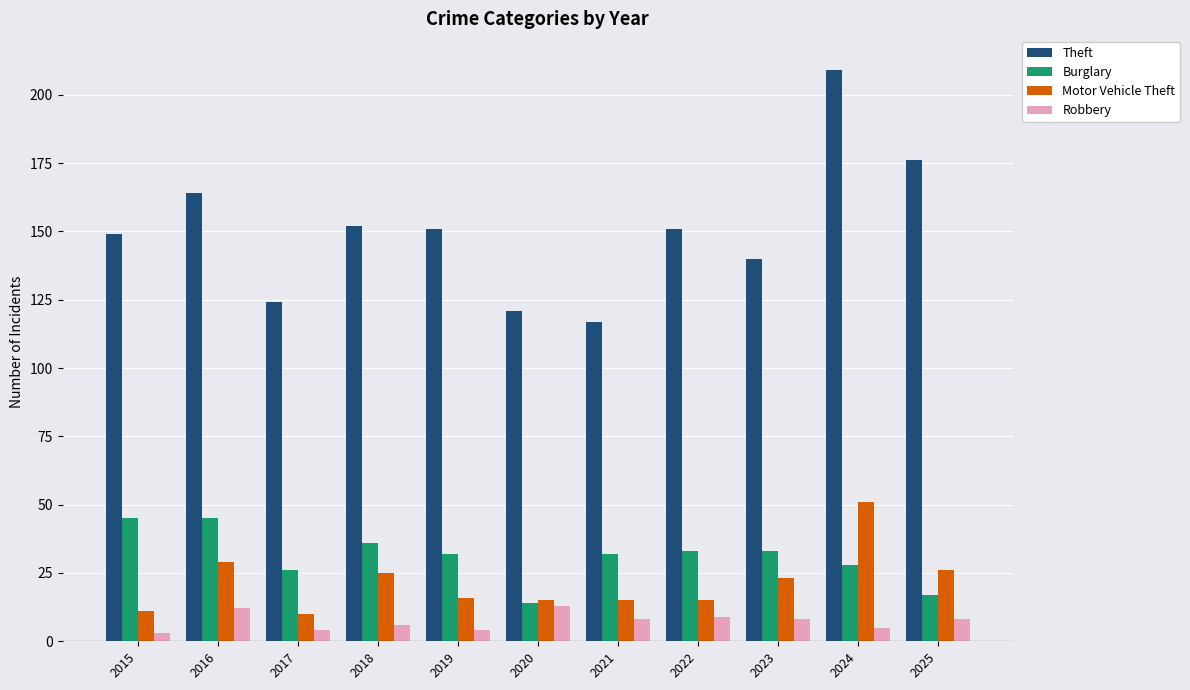

What are all the series names shown in the legend?

Theft, Burglary, Motor Vehicle Theft, Robbery